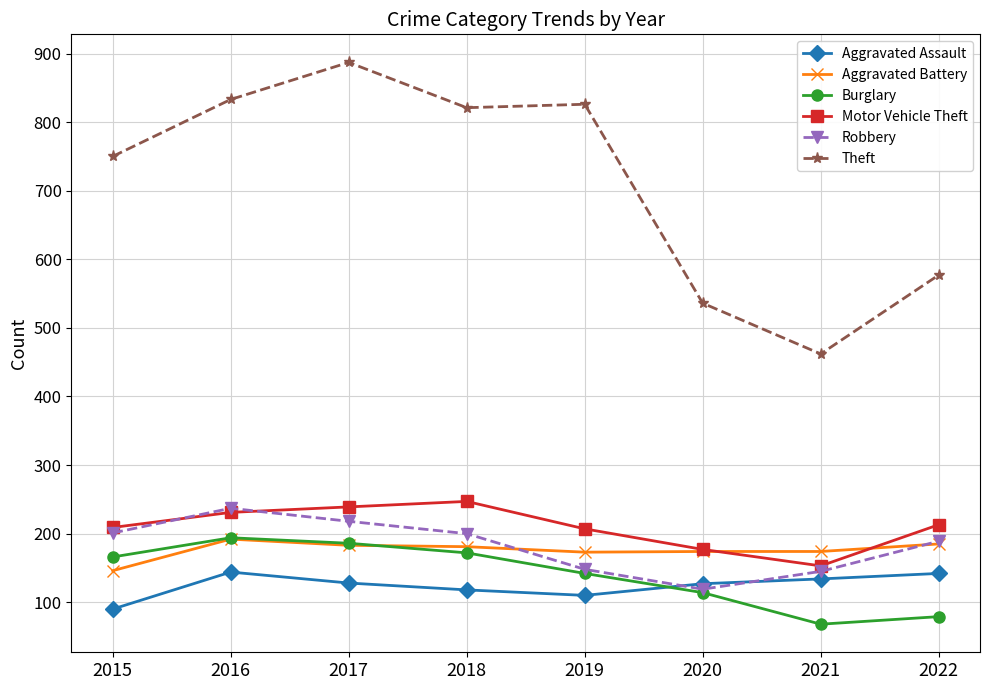

Which series changed the most between 2018 and 2019?

Robbery